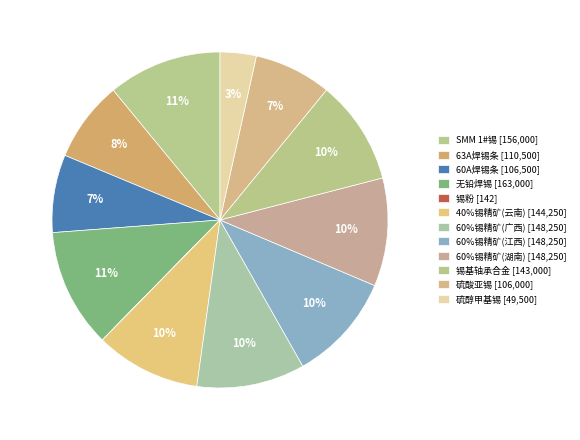

What percentage is the 60A焊锡条 slice, to the nearest percent?

7%